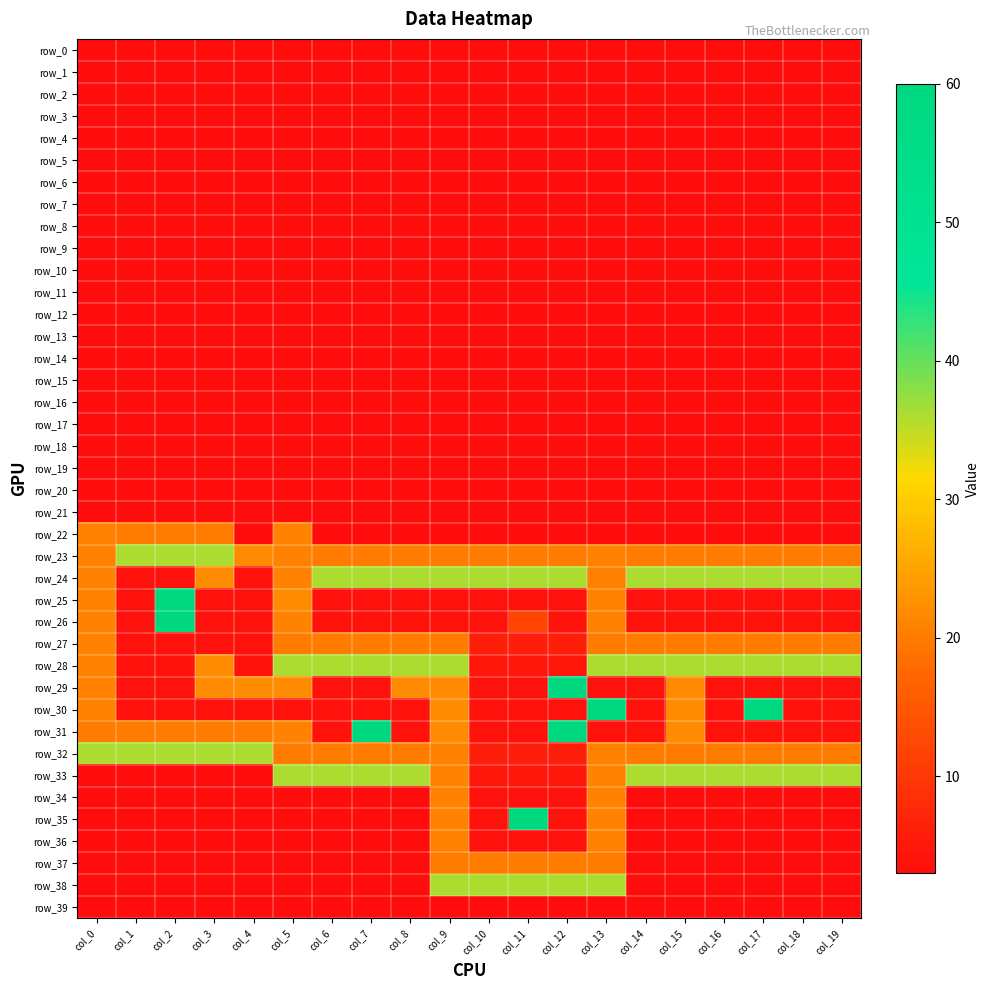

How many categories are shown in the chart?

20